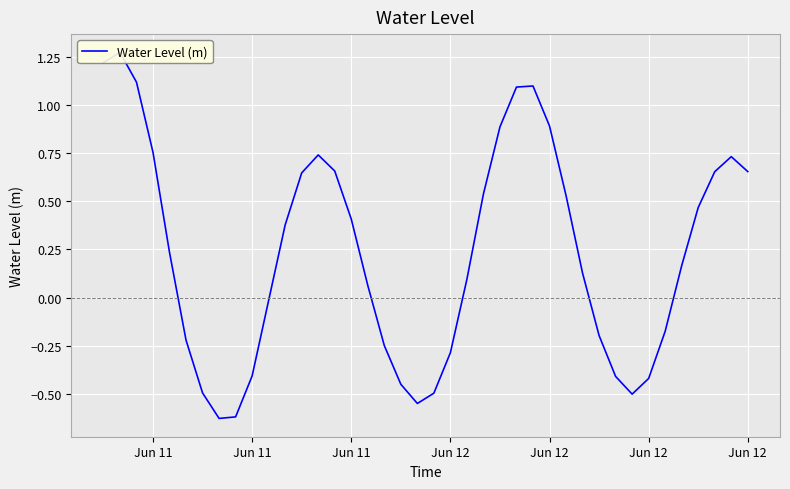

What is the value of the 23rd point from the left?

0.1